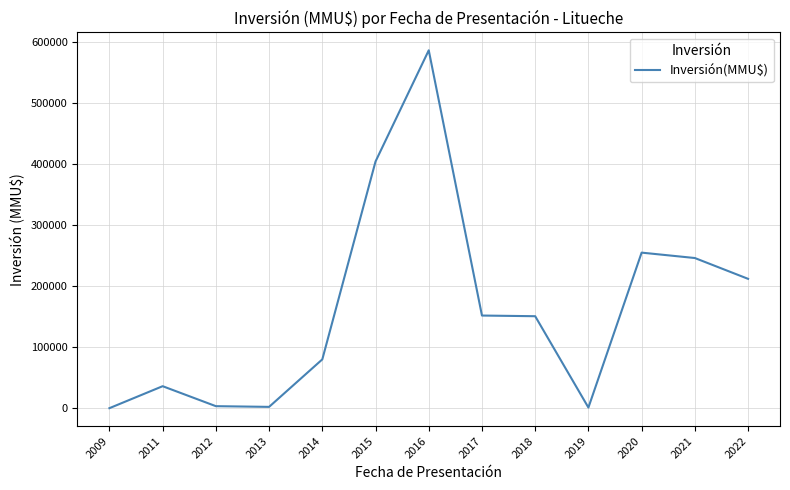

What is the maximum value shown in the chart?

585610